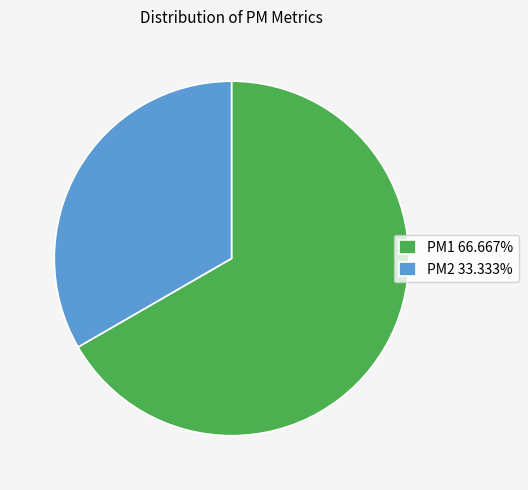

Is the sum of PM1 66.667% and PM2 33.333% greater than half?

Yes